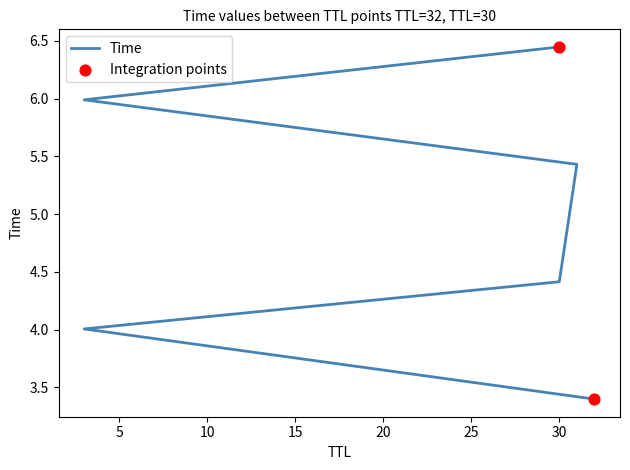

Which has a higher value, 30 or 3?

30